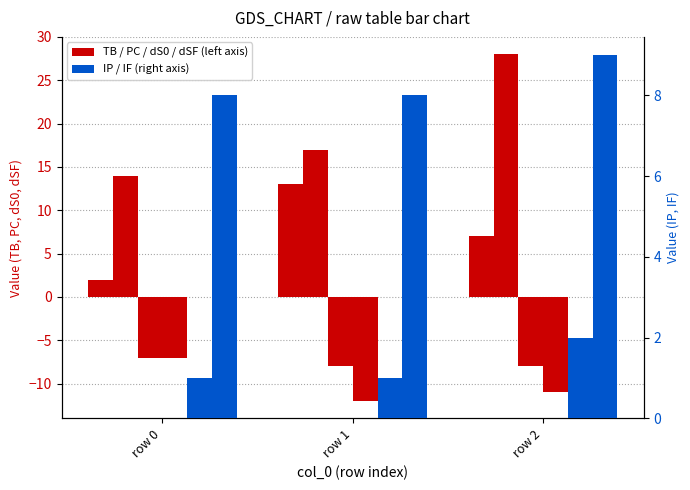

Reading left to right, list all the values displayed in this chart.

TB: row 0=2	row 1=13	row 2=7
PC: row 0=14	row 1=17	row 2=28
dS0: row 0=-7	row 1=-8	row 2=-8
dSF: row 0=-7	row 1=-12	row 2=-11
IP: row 0=1	row 1=1	row 2=2
IF: row 0=8	row 1=8	row 2=9